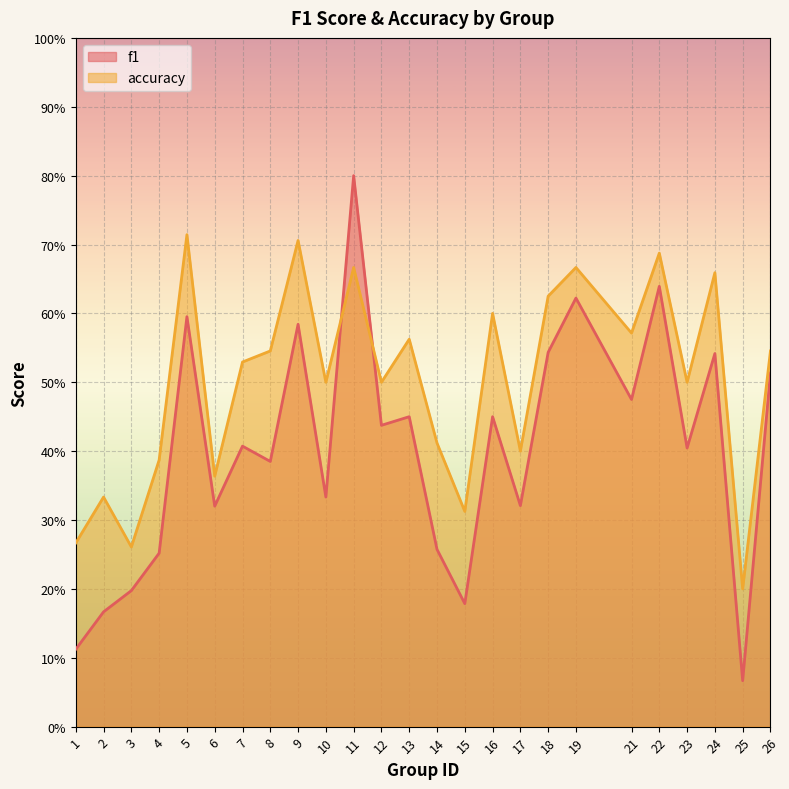

True or false: accuracy has a value of 0.6 at 14.

False